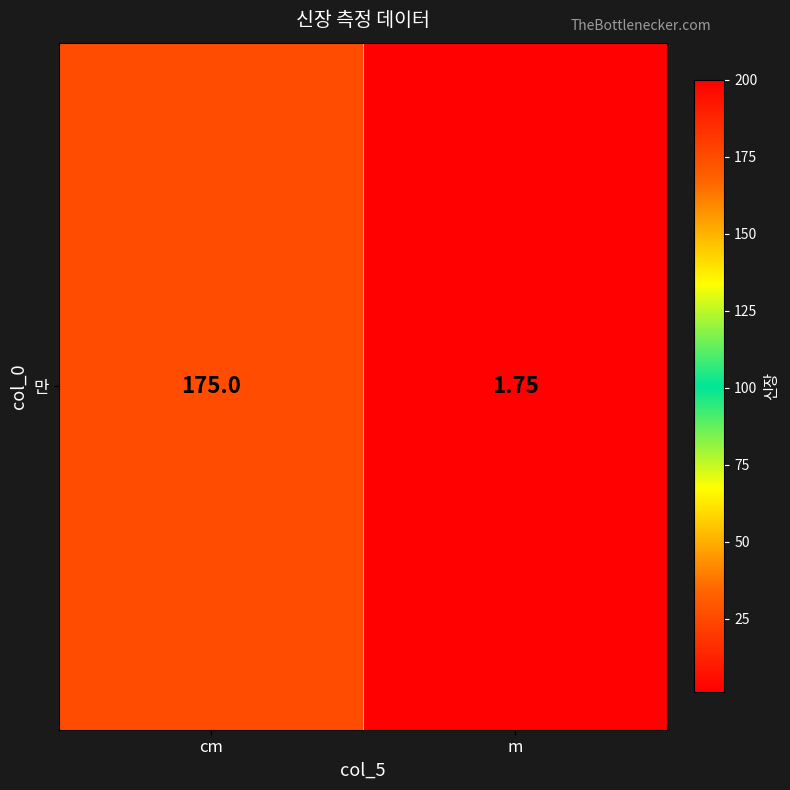

What is the difference between the values at m and cm?

173.2